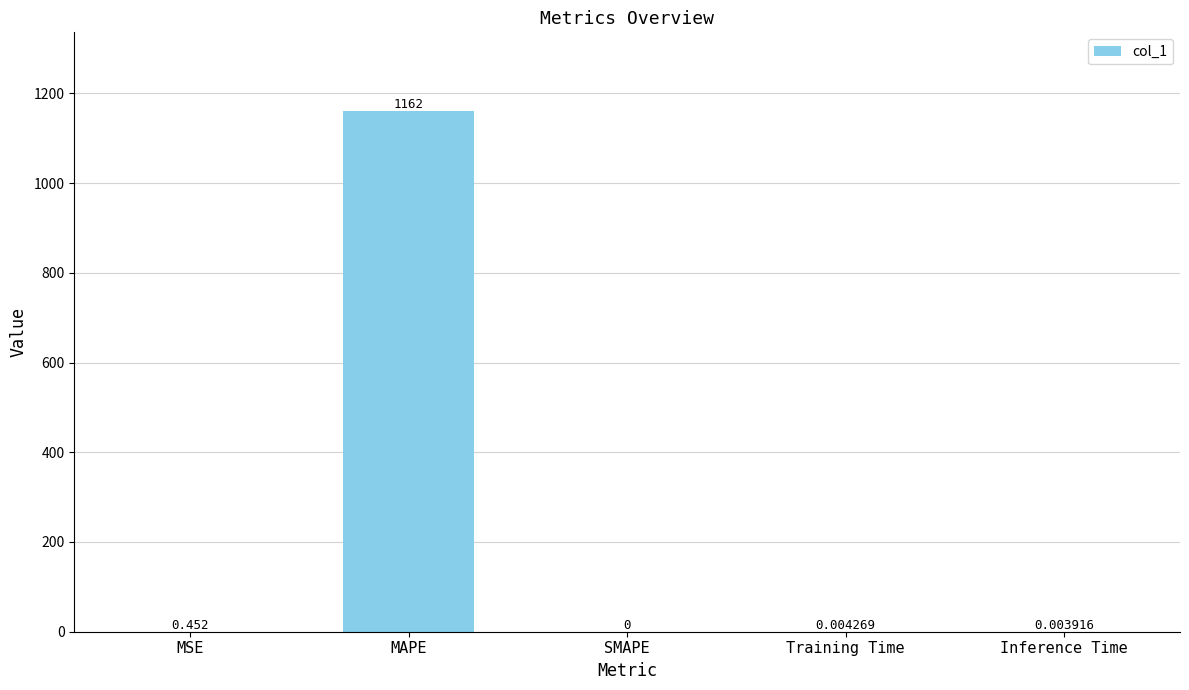

Which has a higher value, SMAPE or Training Time?

Training Time